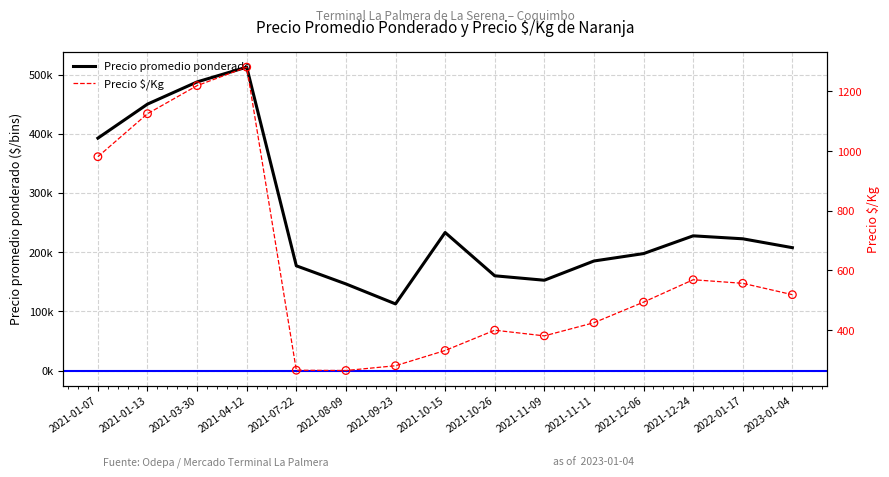

What are all the series names shown in the legend?

Precio promedio ponderado, Precio $/Kg, Precio $/Kg (puntos)